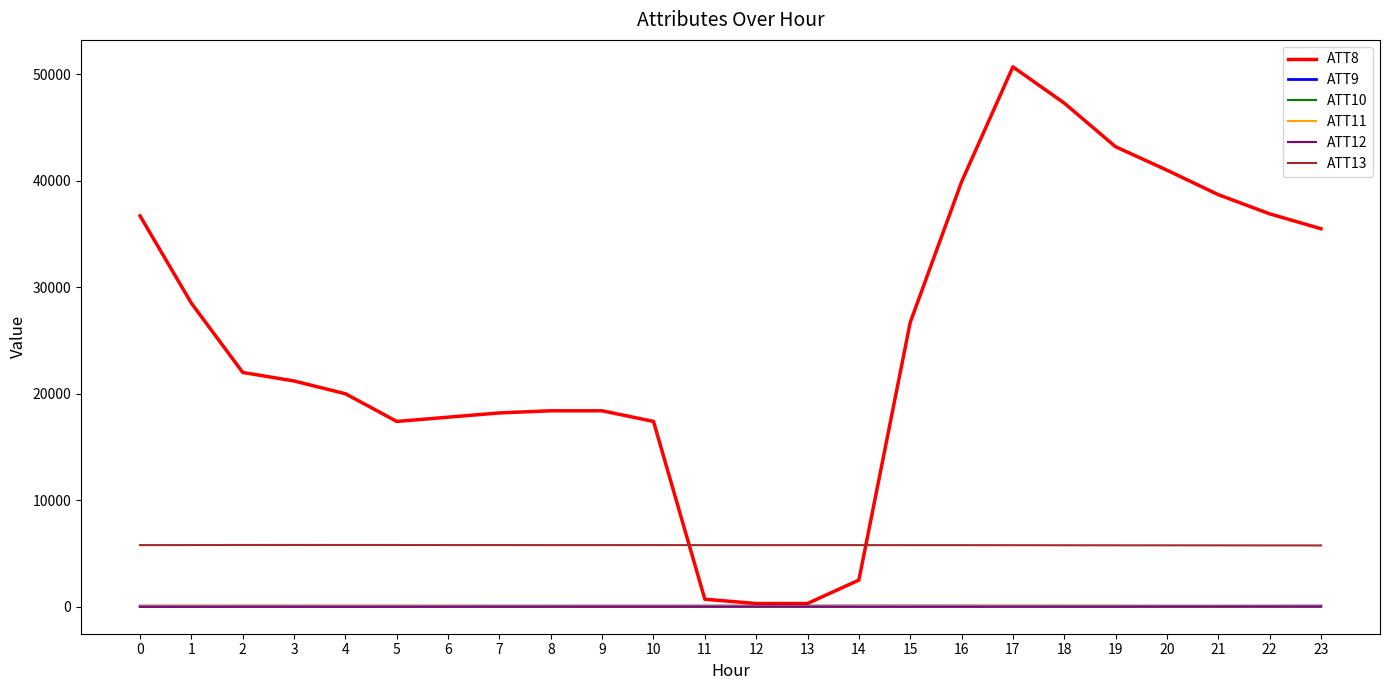

Which series has the widest spread of values?

ATT8